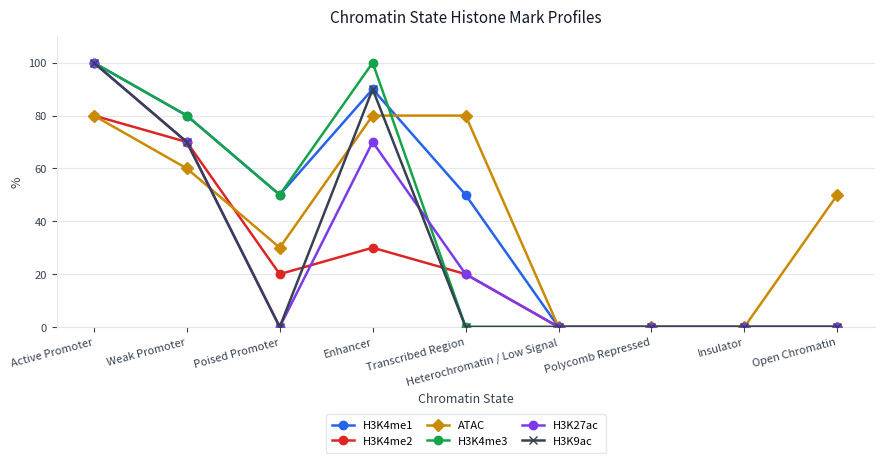

How many data points in ATAC are less than 50?

4